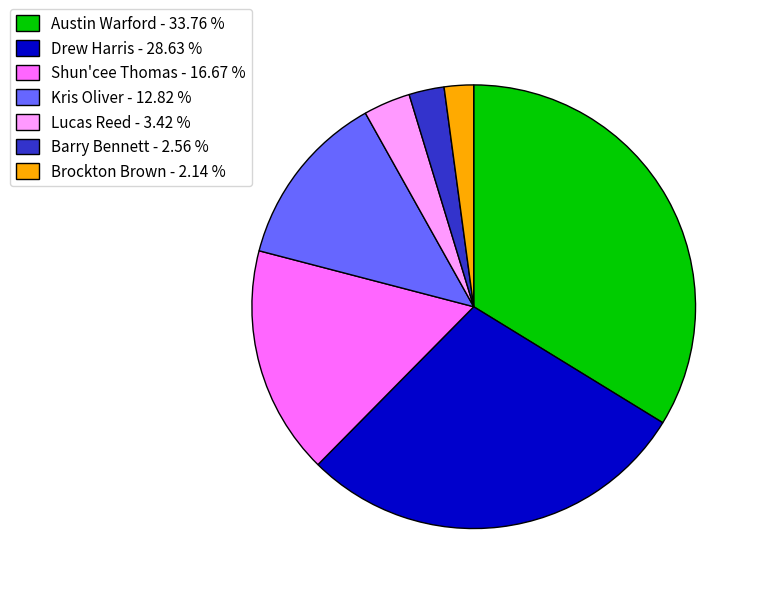

The Shun'cee Thomas slice represents 17% of the pie. True or false?

True